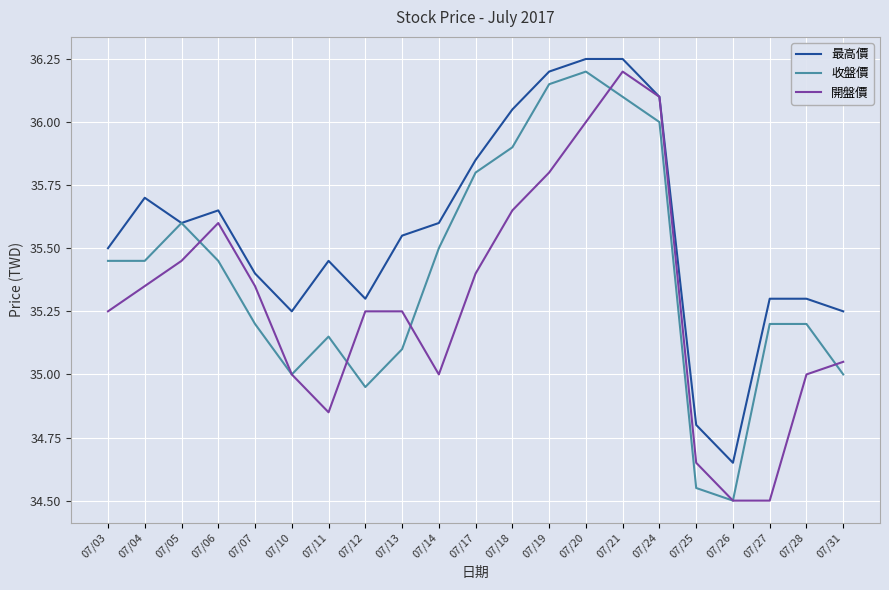

What is the total value across all series at 07/24?

108.2